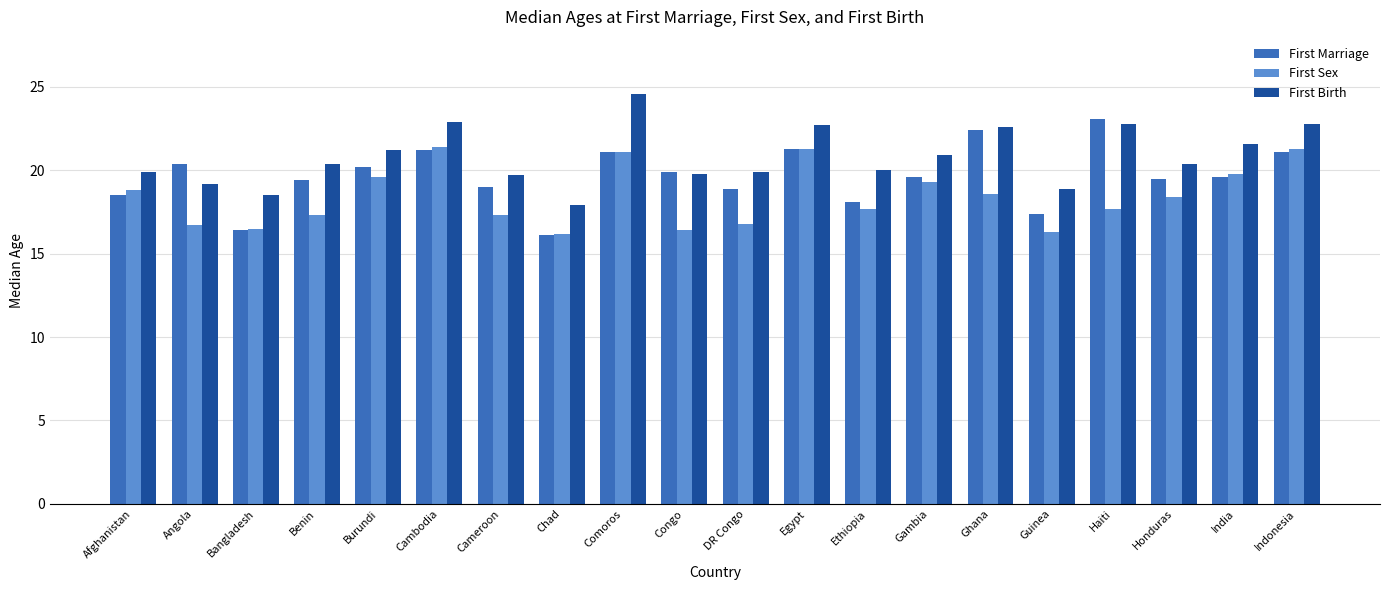

What is the sum of all First Birth values?

416.7